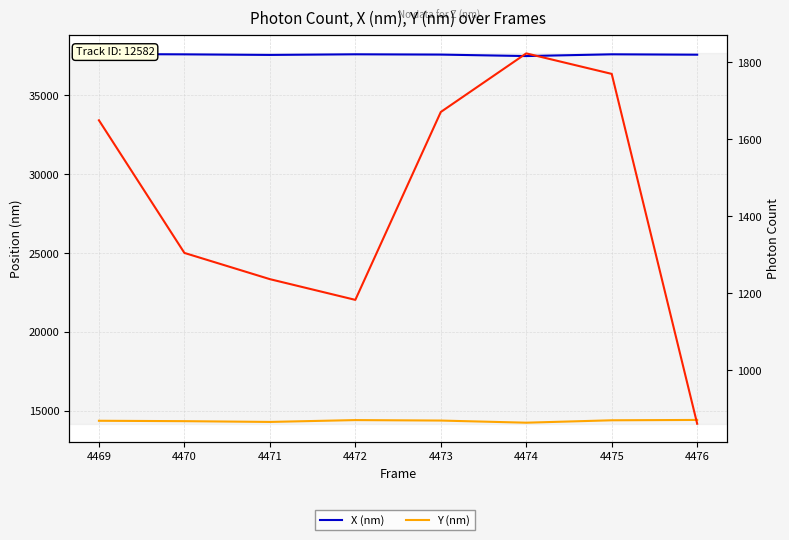

What is the sum of all Y (nm) values?

115033.3